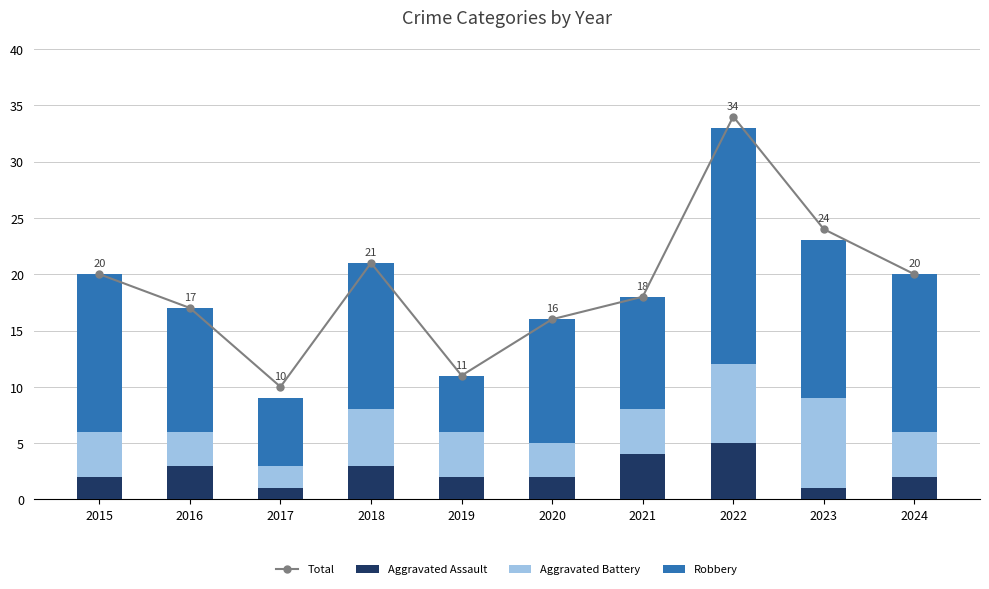

What is the difference between the maximum and minimum values in the Aggravated Assault series?

4